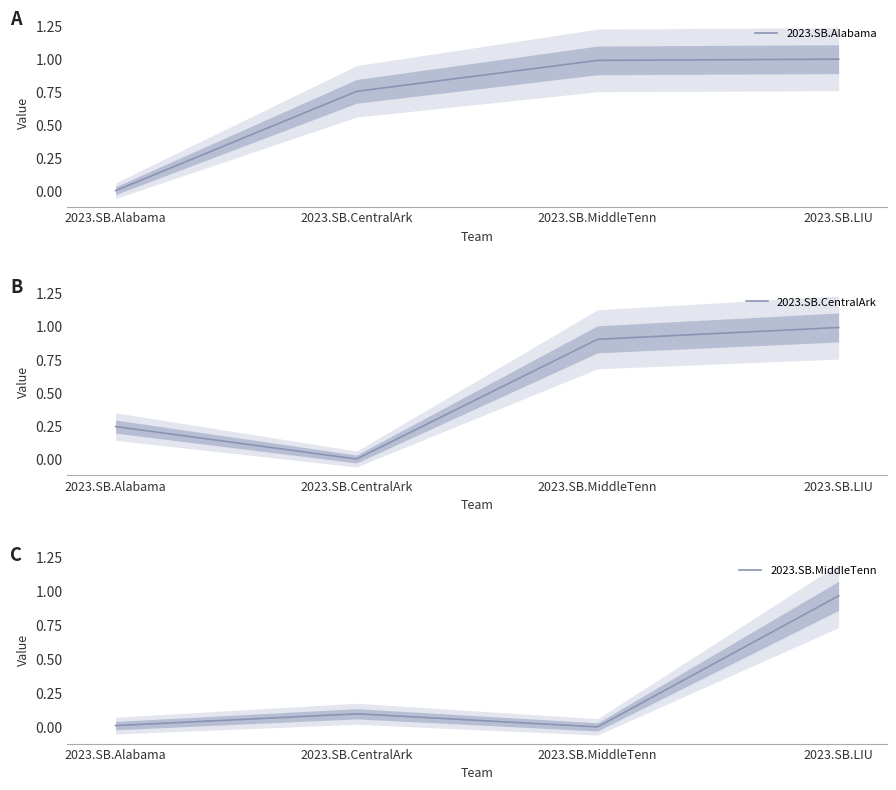

Which series has the widest spread of values?

2023.SB.Alabama